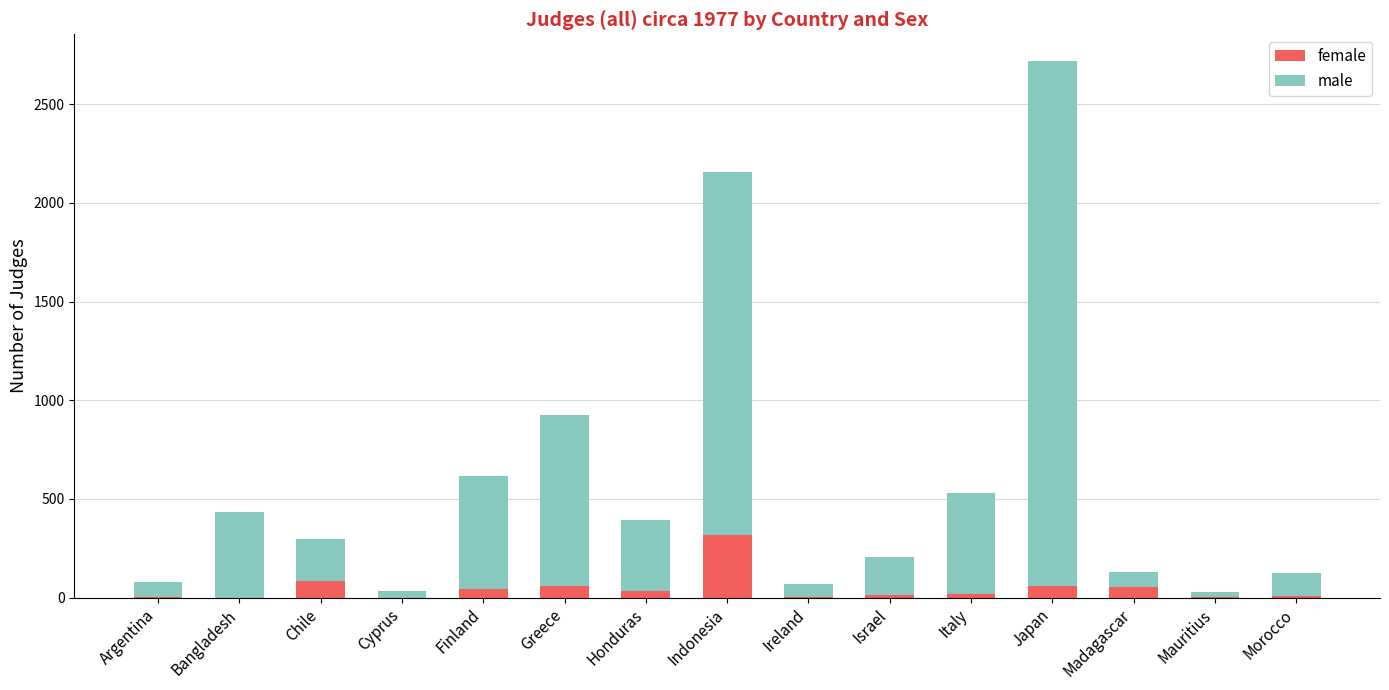

What is the total value across all series at Chile?

299